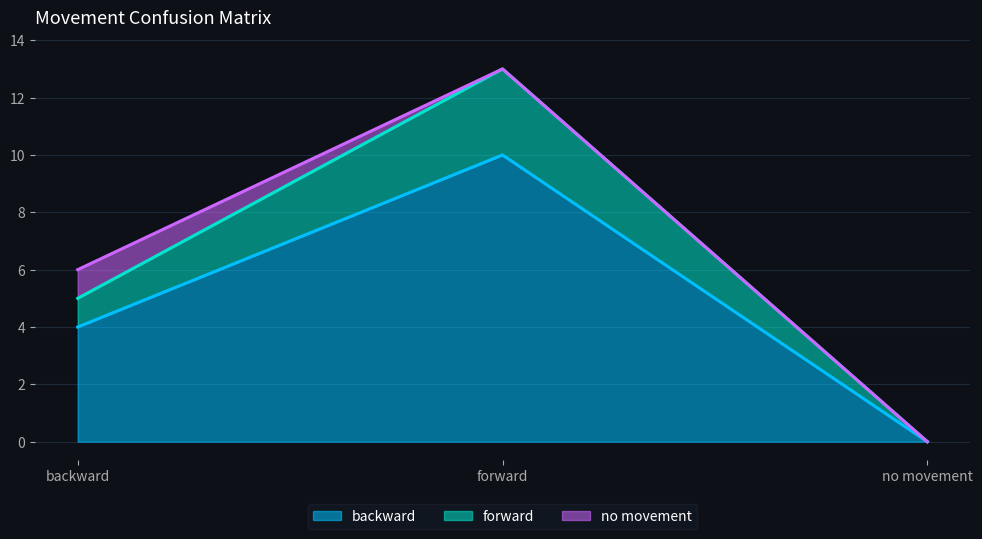

At which label does forward first exceed 5?

forward